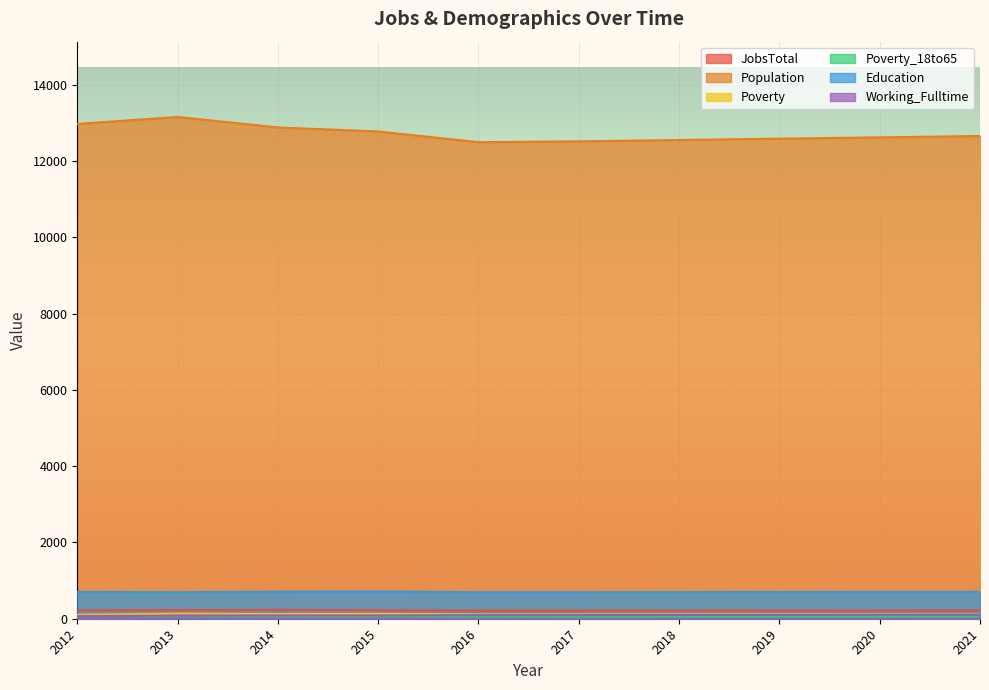

True or false: Working_Fulltime and Poverty_18to65 intersect in this chart.

False